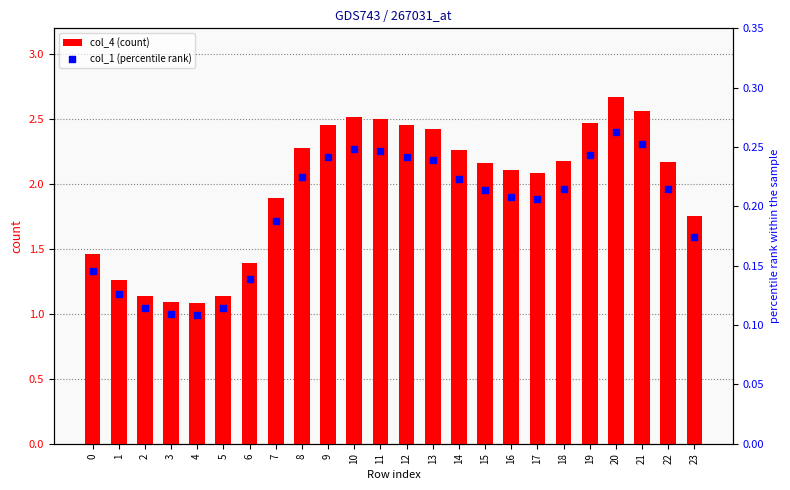

Which series has the largest total across all categories?

col_4 (count)